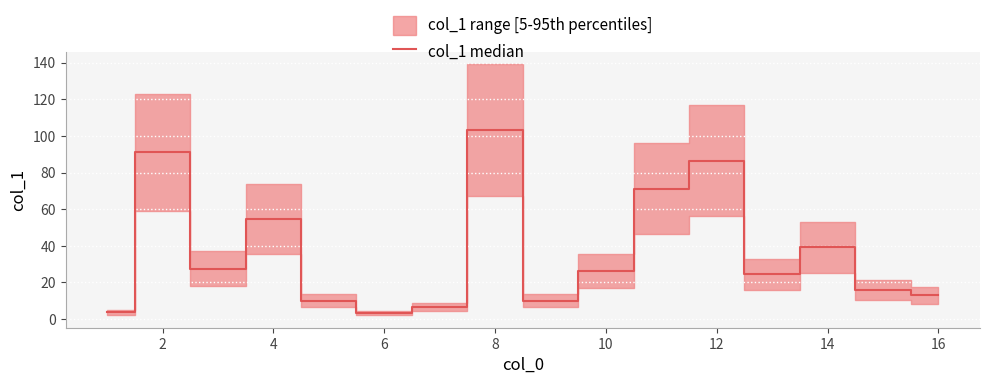

How many values exceed 26?

8